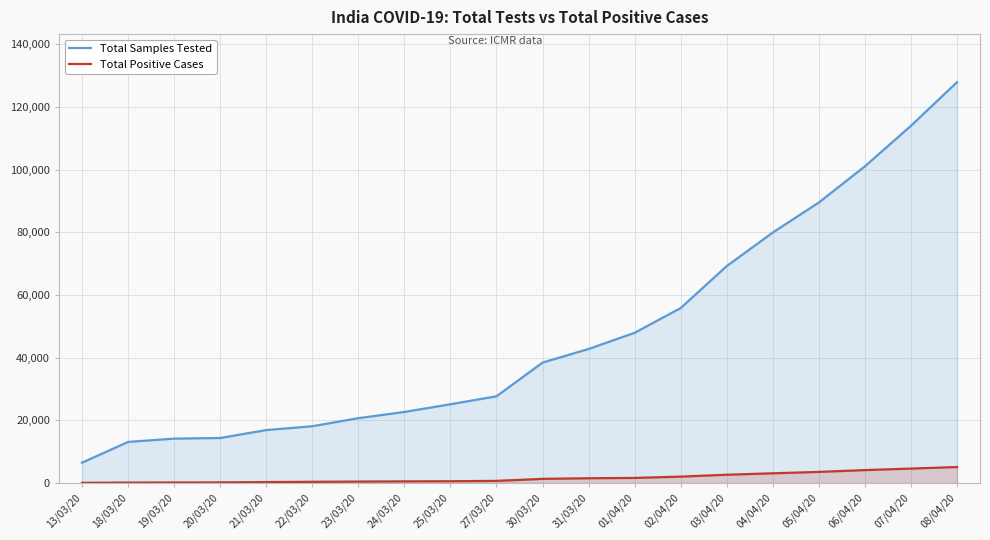

What is the average value of the Total Samples Tested series?

47310